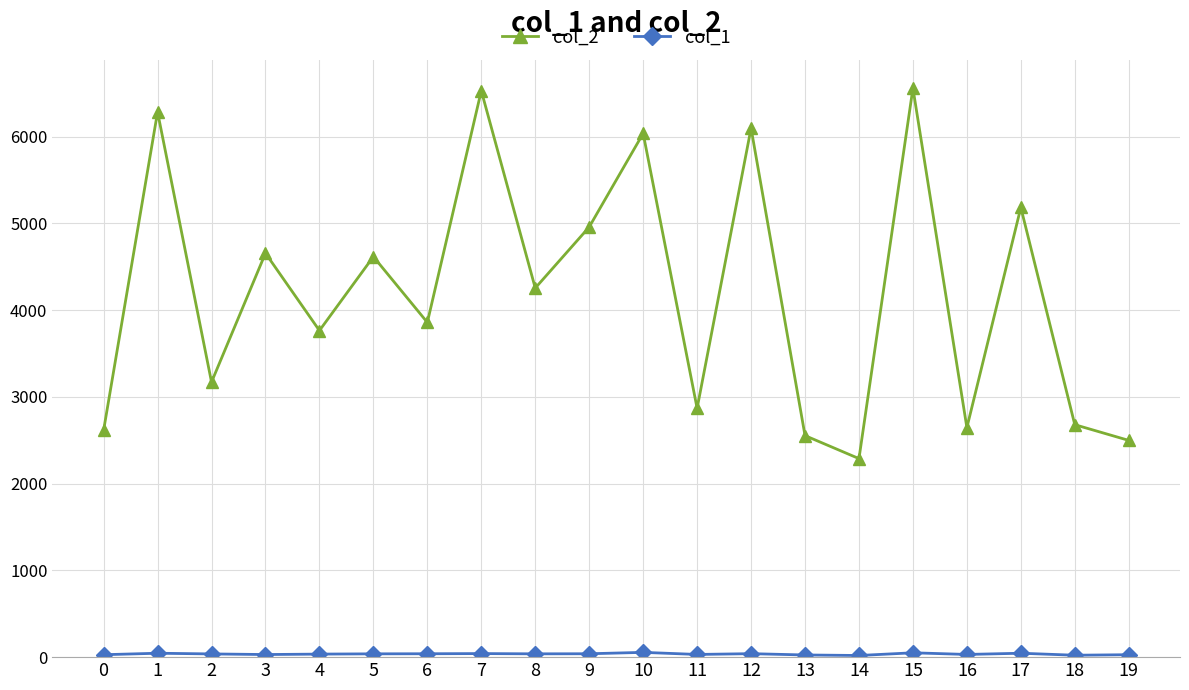

What is the greatest value displayed?

6560